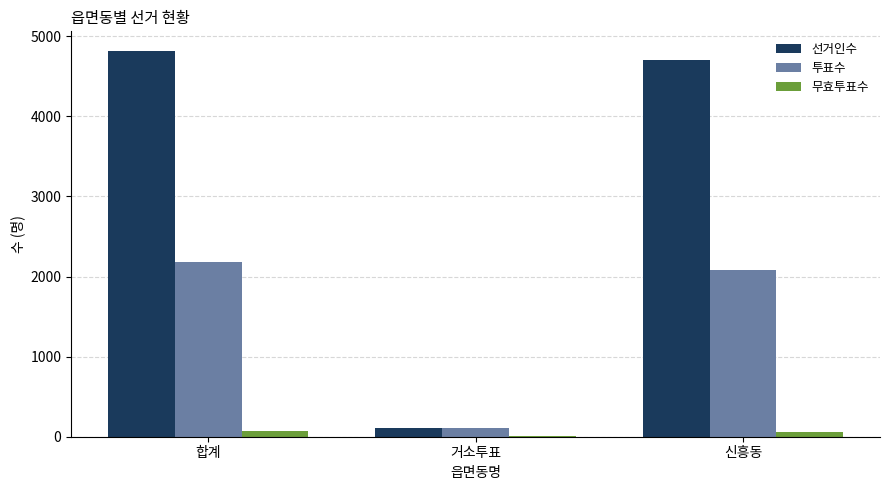

Are the bars horizontal?

No